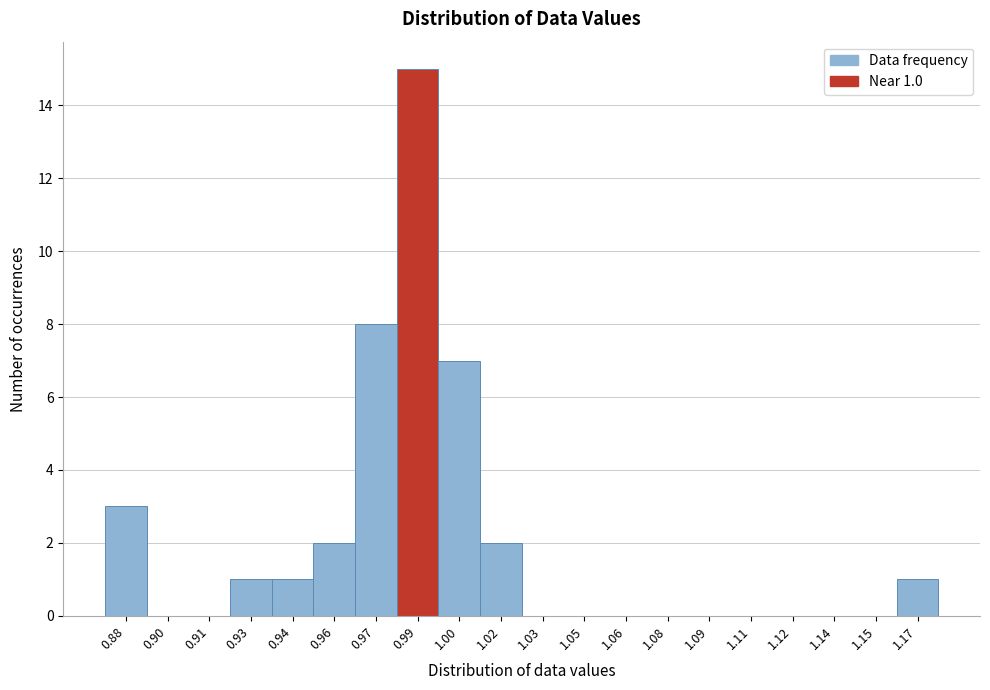

Reading left to right, transcribe all the data shown in this chart.

0.88=3	0.90=0	0.91=0	0.93=1	0.94=1	0.96=2	0.97=8	0.99=15	1.00=7	1.02=2	1.03=0	1.05=0	1.06=0	1.08=0	1.09=0	1.11=0	1.12=0	1.14=0	1.15=0	1.17=1